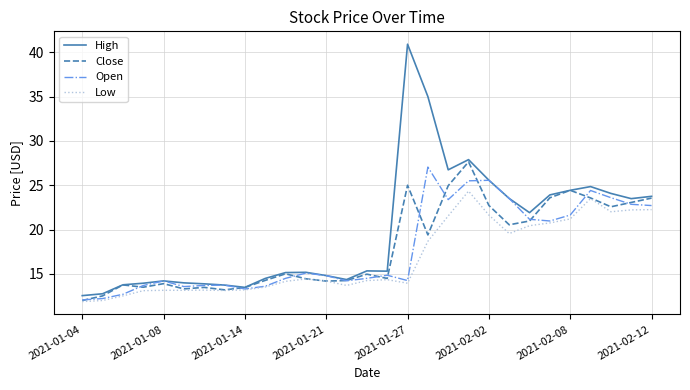

Does the chart have visible grid lines?

Yes